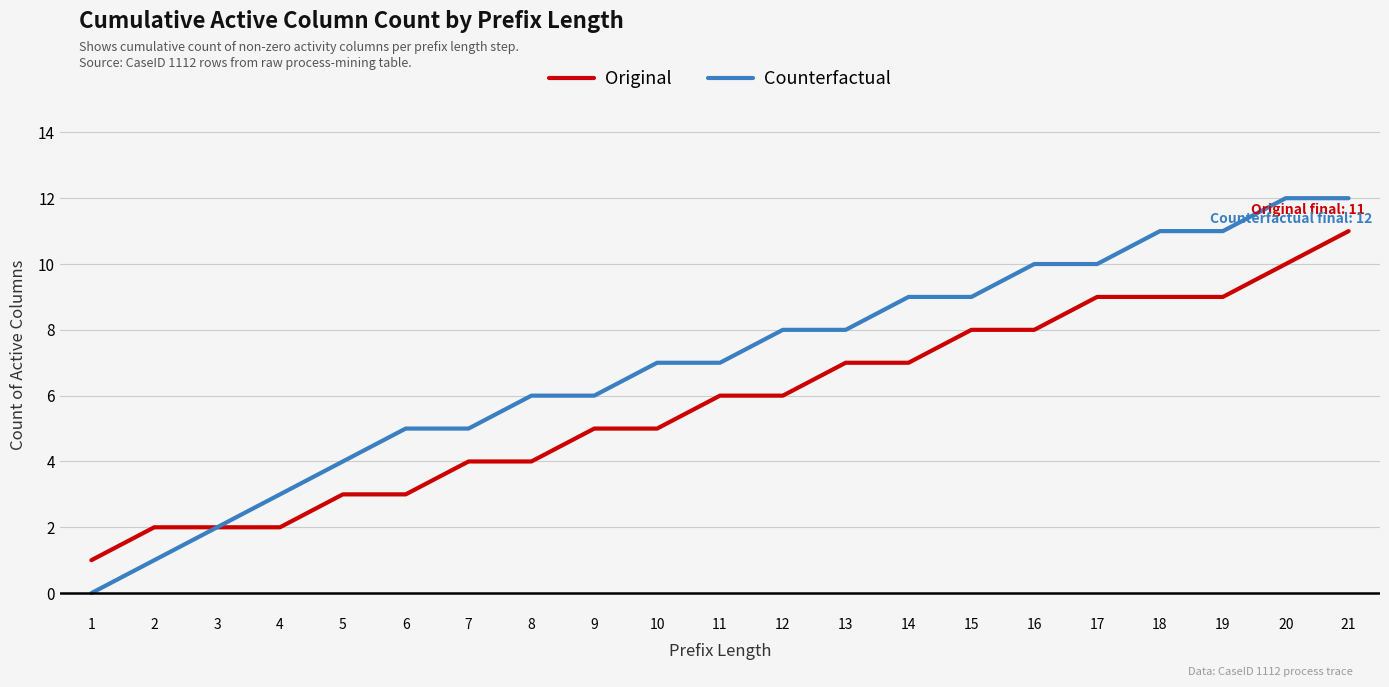

What value does the Counterfactual series have at 20?

12